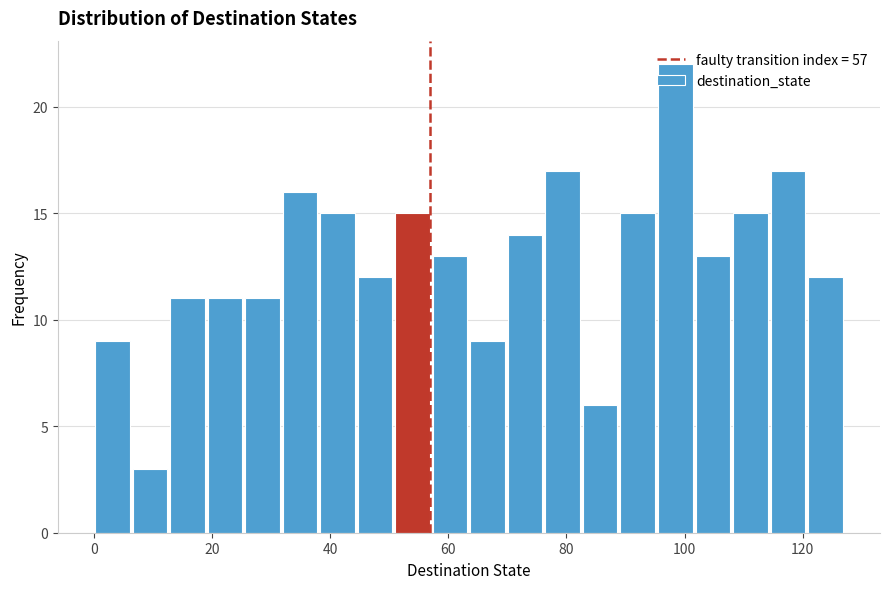

Around what value on the x-axis is the tallest bar? Give the approximate position of its centre, as read against the axis.

98